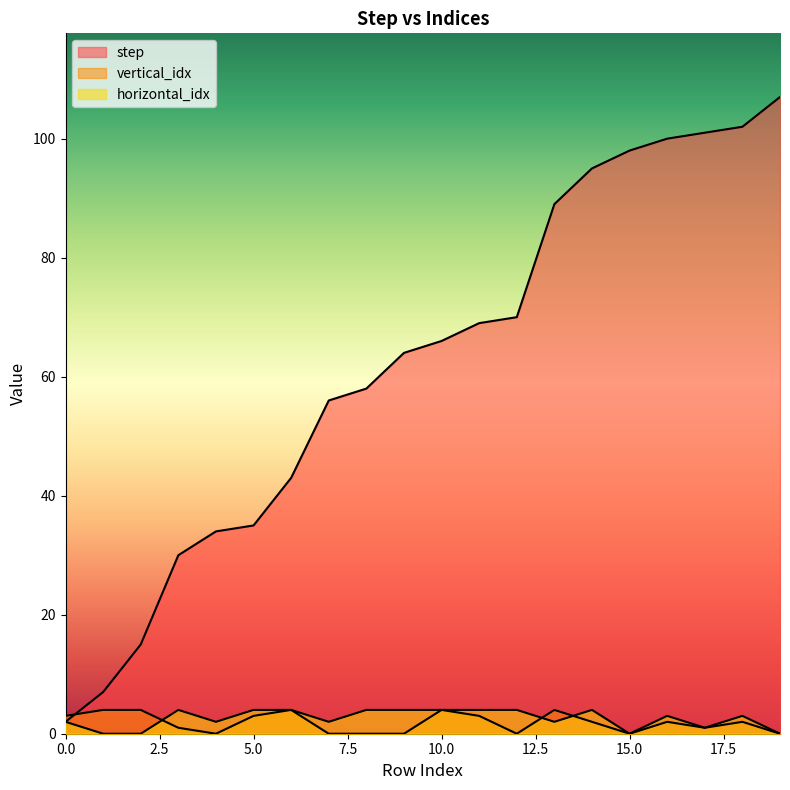

Is it true that vertical_idx equals 5 at 2?

False